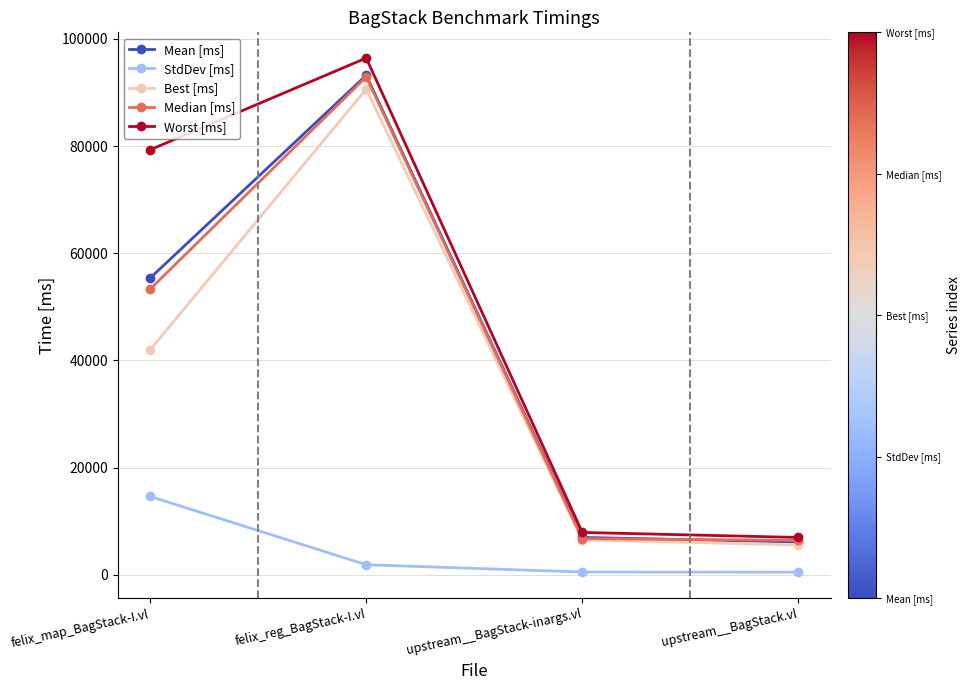

What is the label of the 1st point from the left?

felix_map_BagStack-I.vl